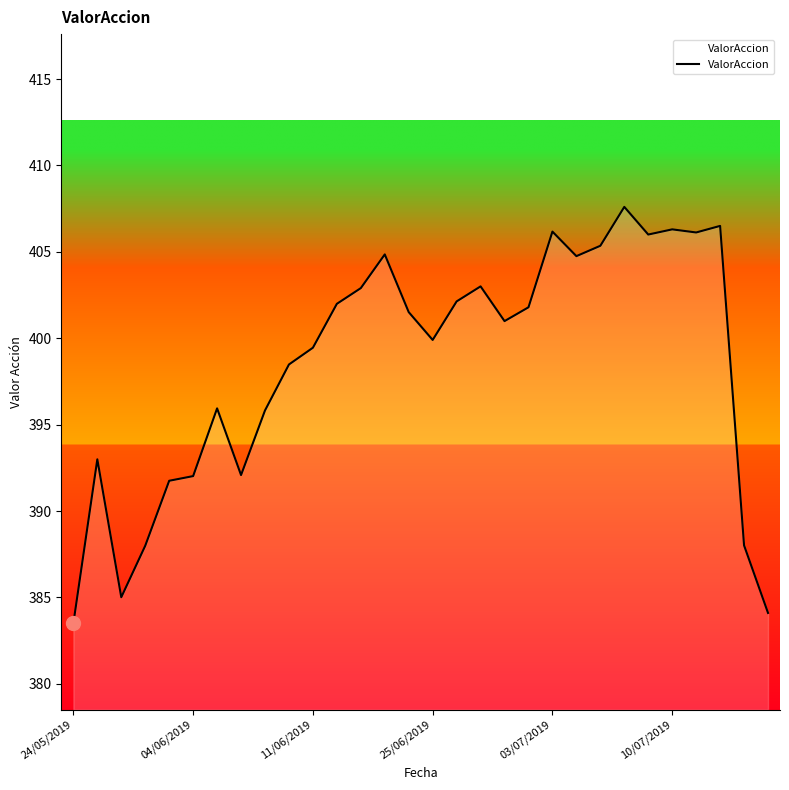

What is the smallest value displayed?

383.5